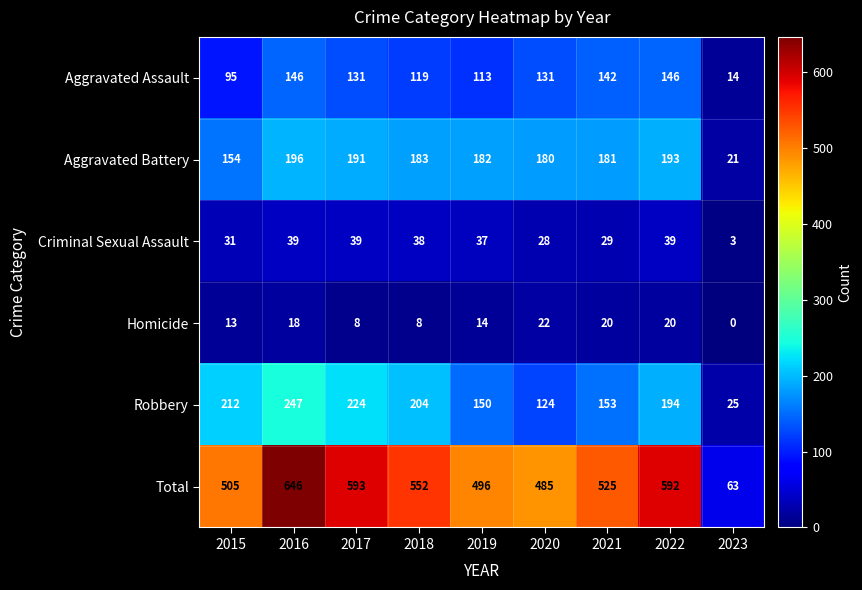

What is the spread (max minus min) of values at 2018?

544